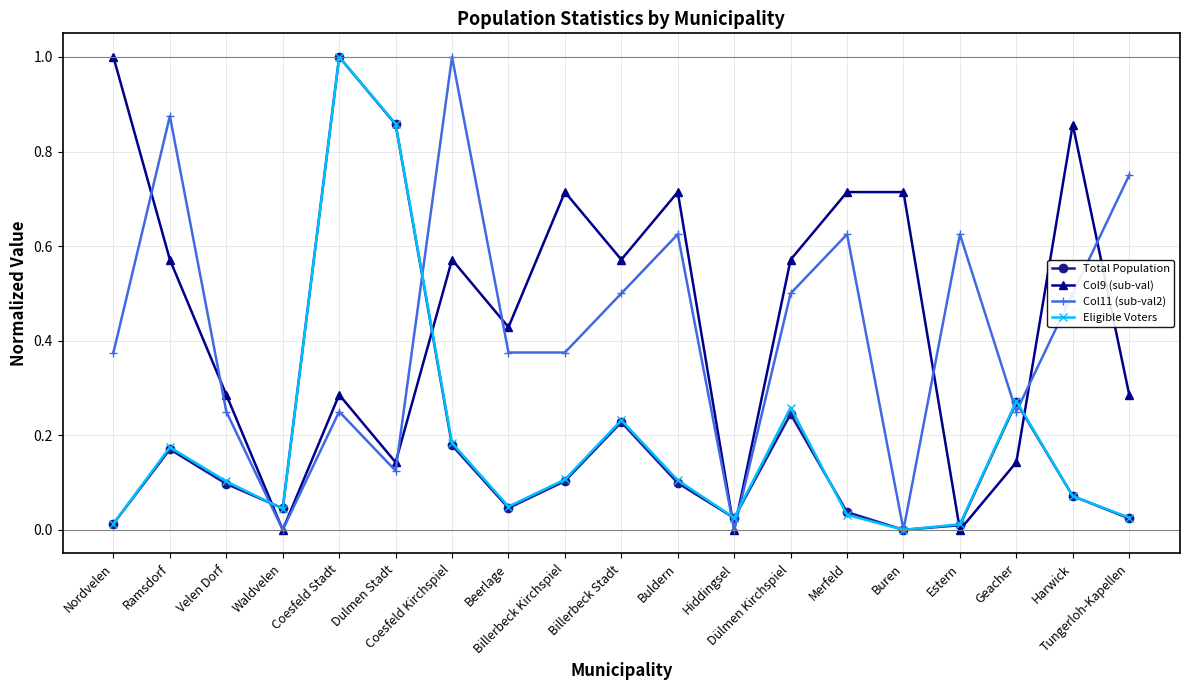

How many interior local peaks does the Eligible Voters series have?

5